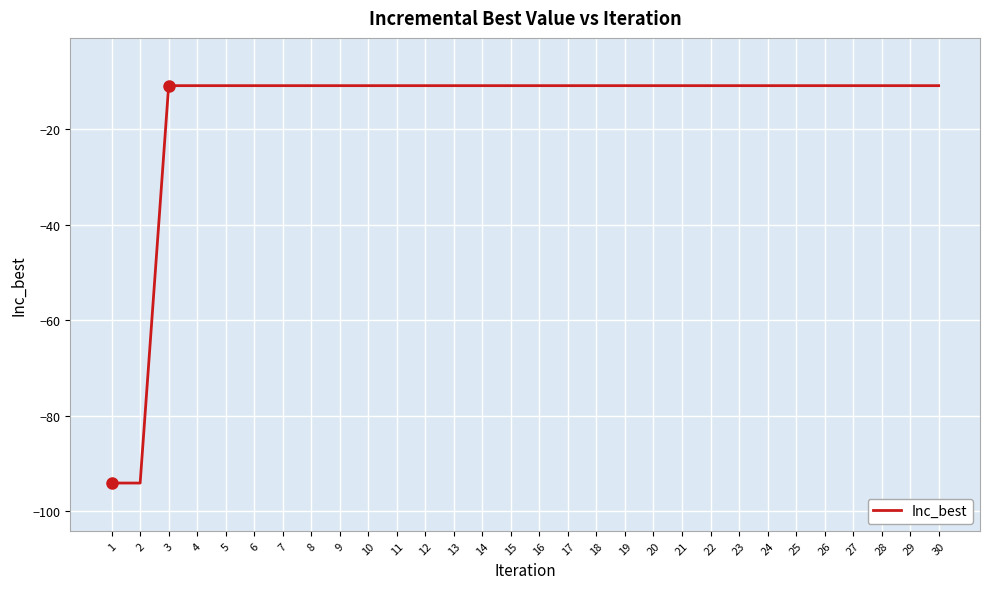

Is it true that the value at 29 is -7.6?

False